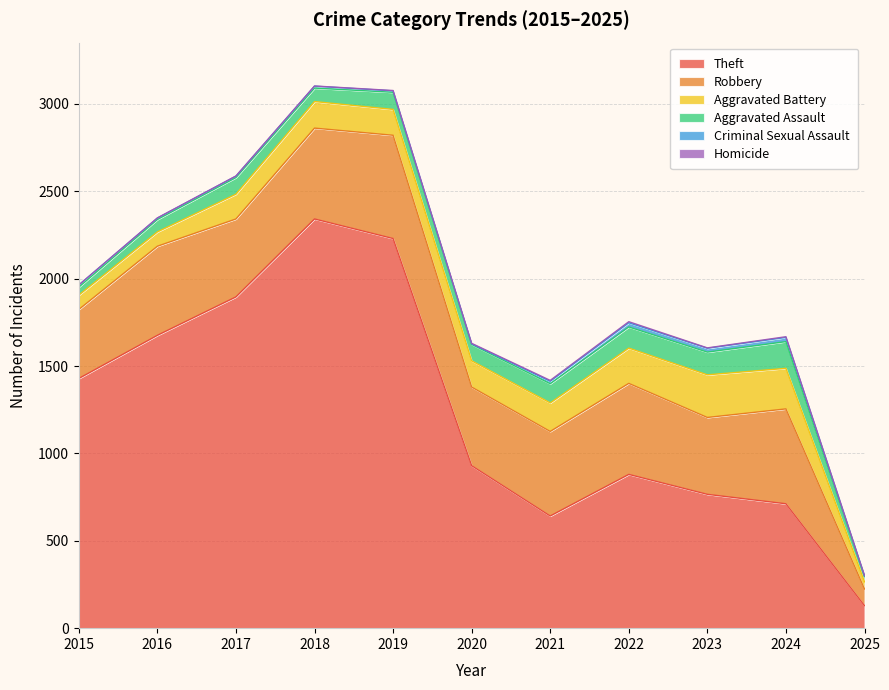

Read the Robbery value at 2018, to the nearest 50.

500